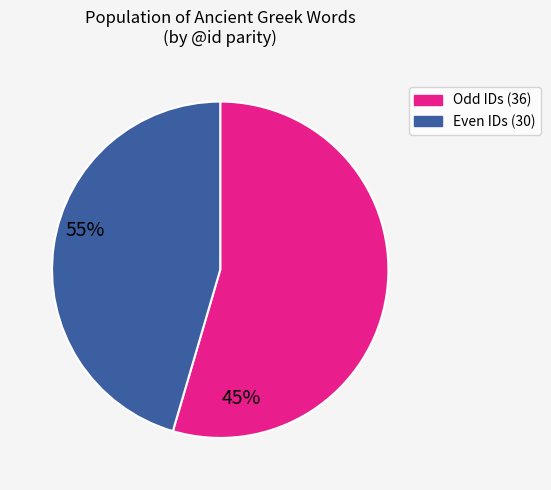

Is there any slice that represents more than half of the pie?

Yes